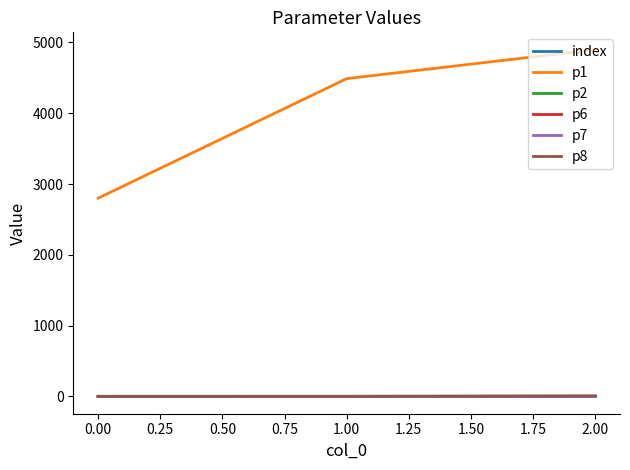

At how many categories does at least one series exceed 3751?

2